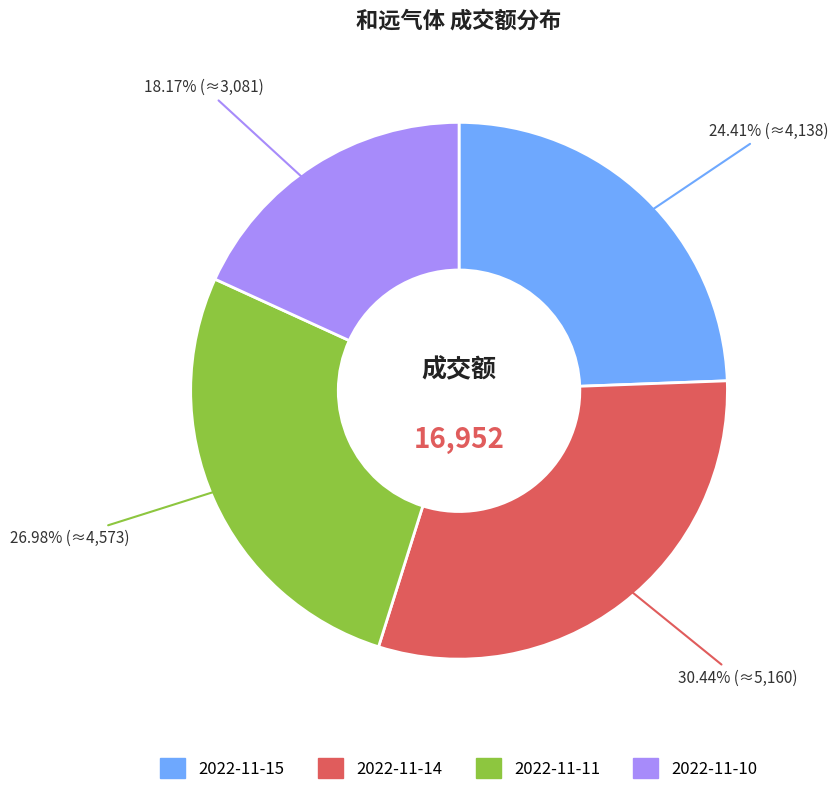

Which slice is the largest?

2022-11-14